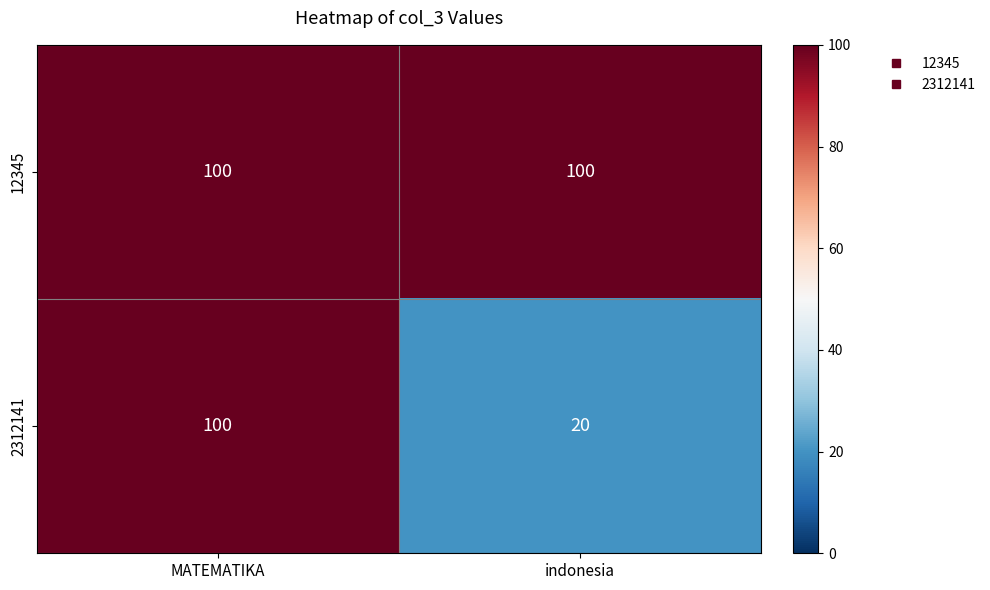

Which series has the widest spread of values?

2312141